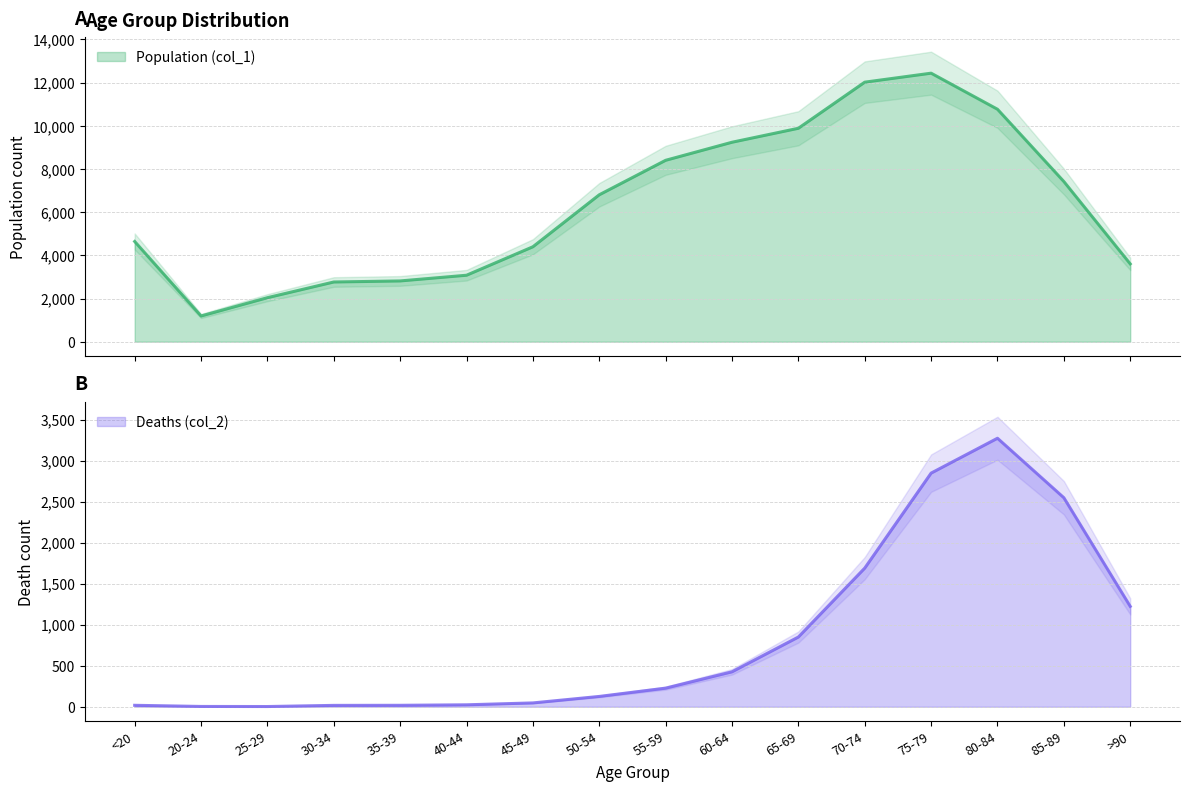

What is the approximate value of Population (col_1) at 85-89, to the nearest 10?

7420